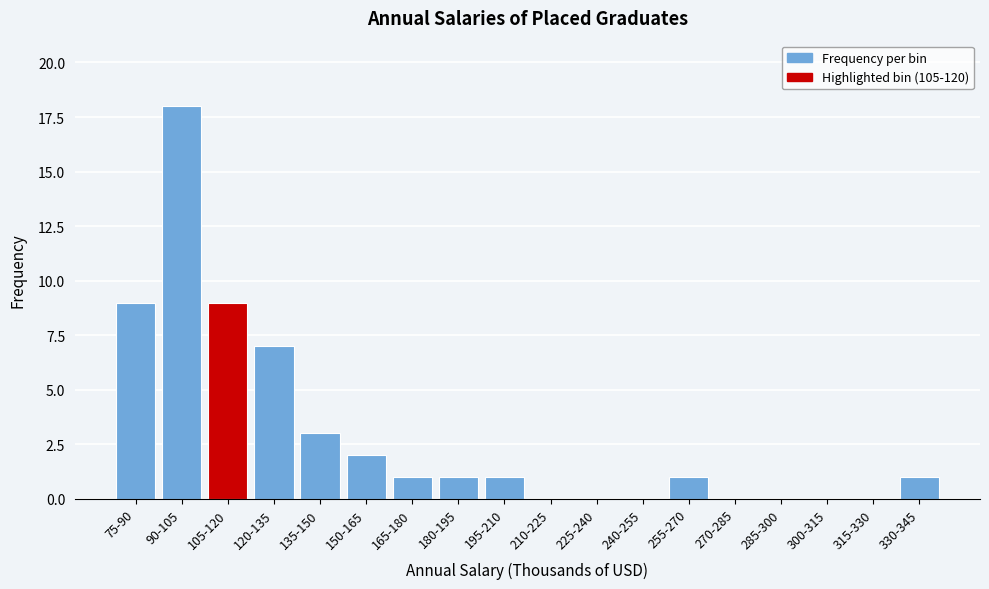

Reading left to right, transcribe all the data shown in this chart.

75-90=9	90-105=18	105-120=9	120-135=7	135-150=3	150-165=2	165-180=1	180-195=1	195-210=1	210-225=0	225-240=0	240-255=0	255-270=1	270-285=0	285-300=0	300-315=0	315-330=0	330-345=1